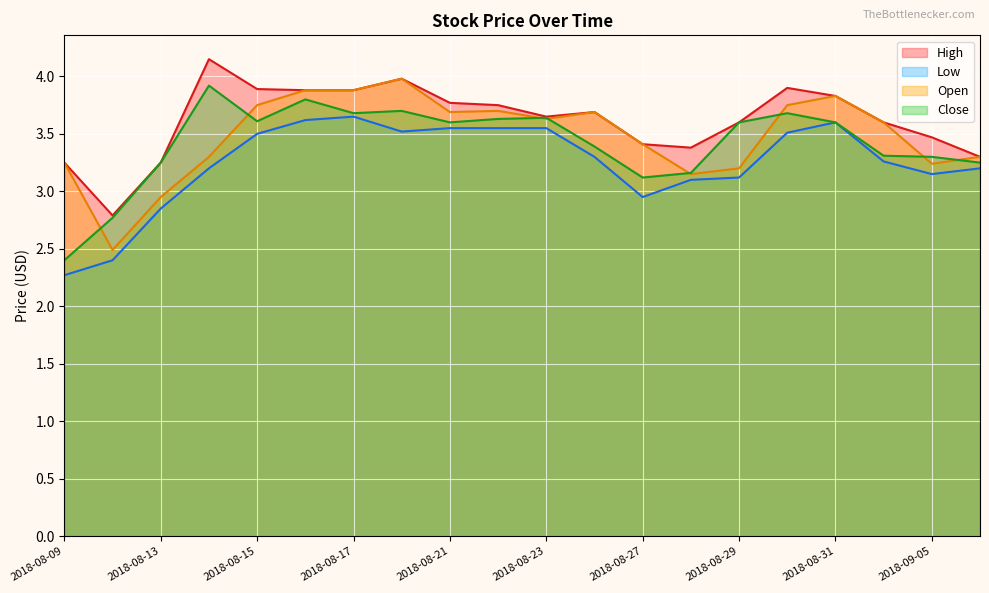

How many lines are shown in the chart?

4